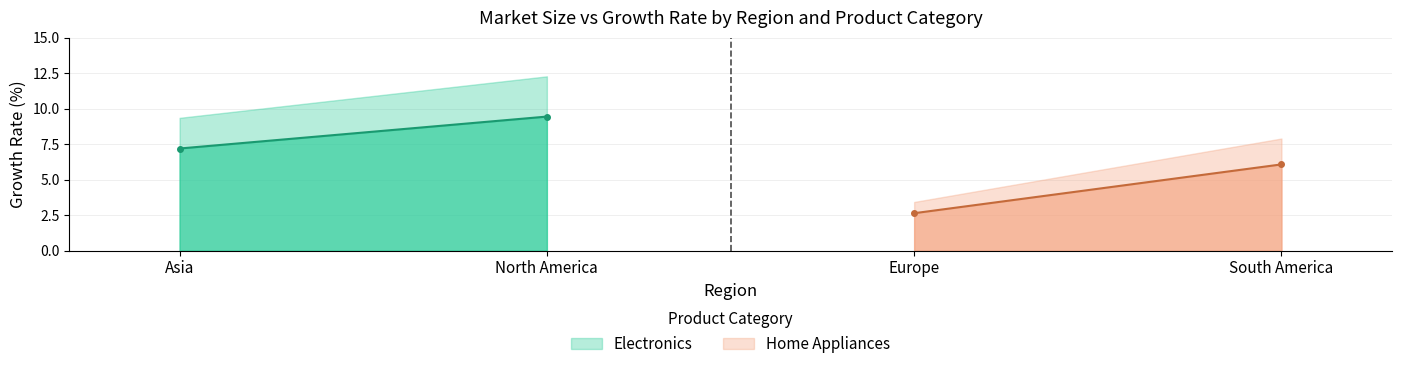

List the series in order of their peak value, lowest first.

Home Appliances, Electronics